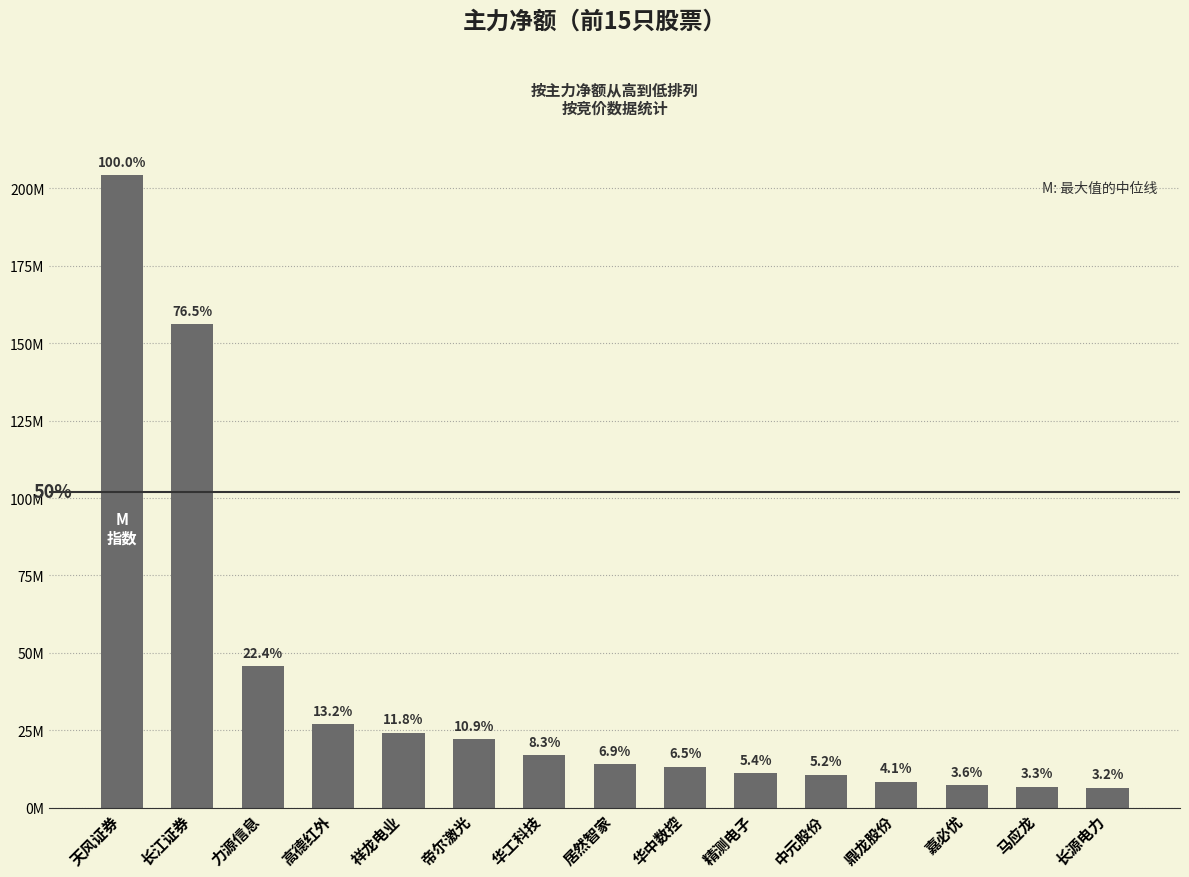

Are the bars grouped side by side (vs. stacked)?

No